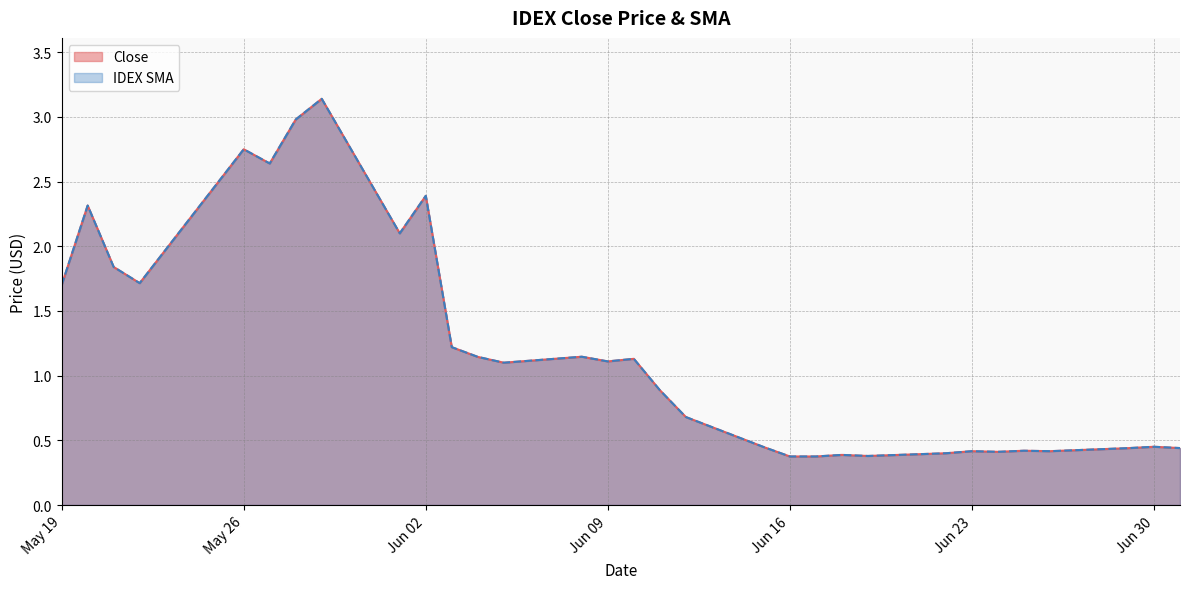

What is the value of the IDEX SMA point at the 16th from the left?

1.1